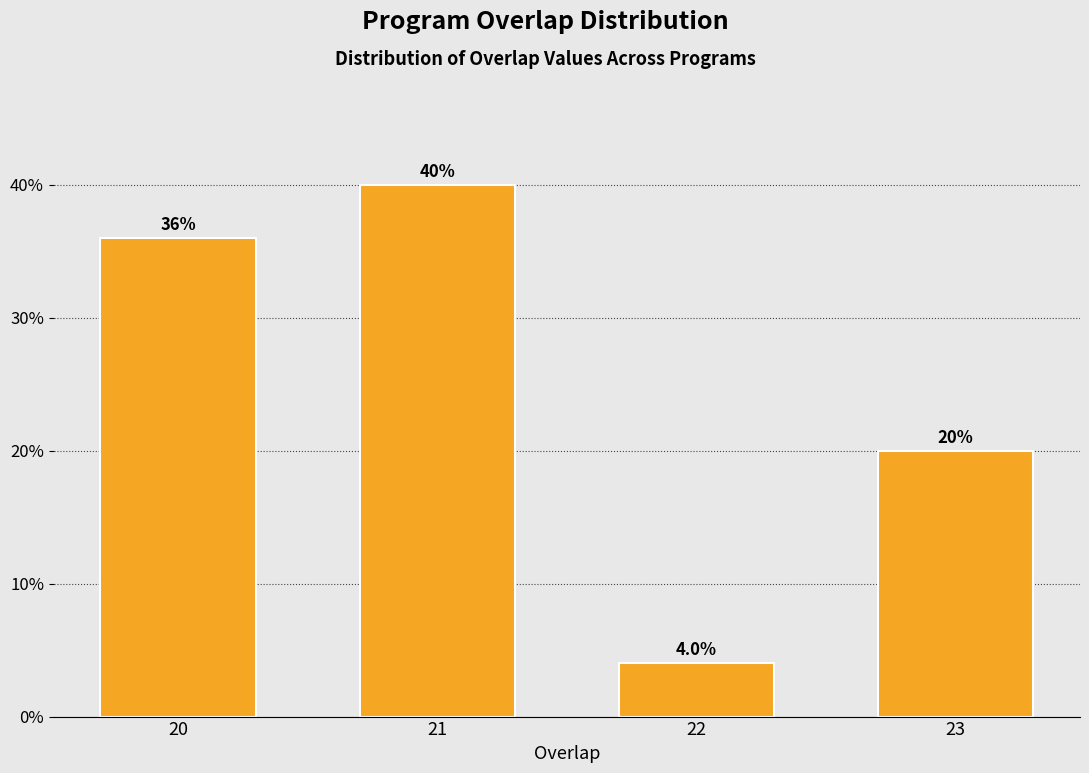

Reading left to right, list all the values displayed in this chart.

20=36	21=40	22=4	23=20